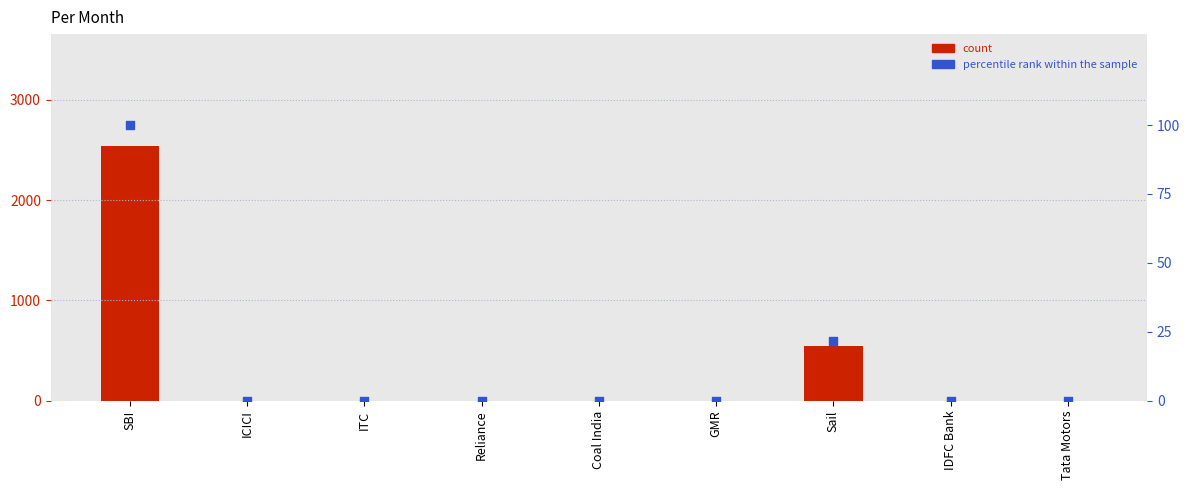

At which category is the sum across all series the highest?

SBI